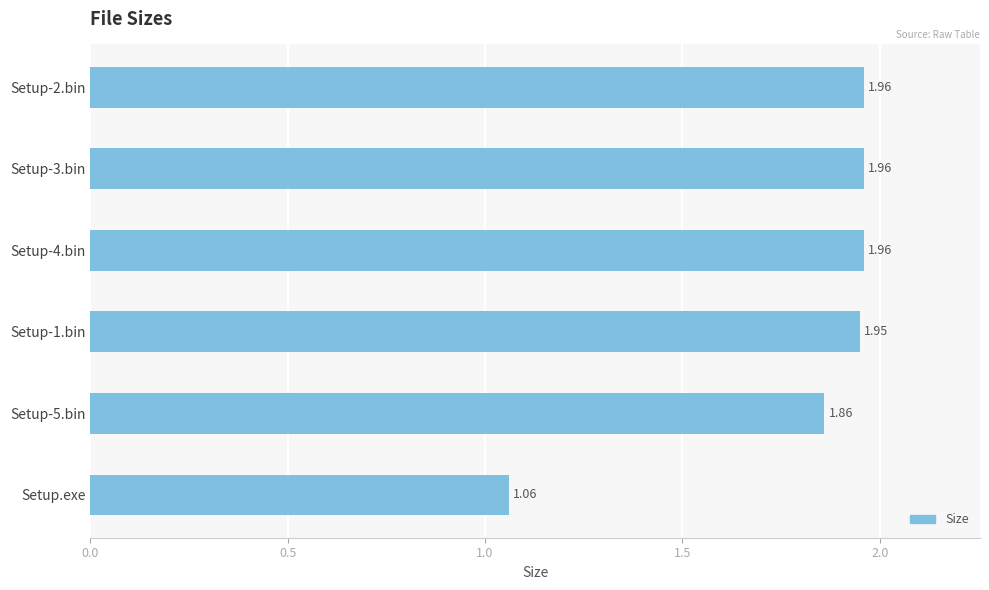

Approximately how many times larger is the value at Setup-4.bin compared to Setup-1.bin?

1.0